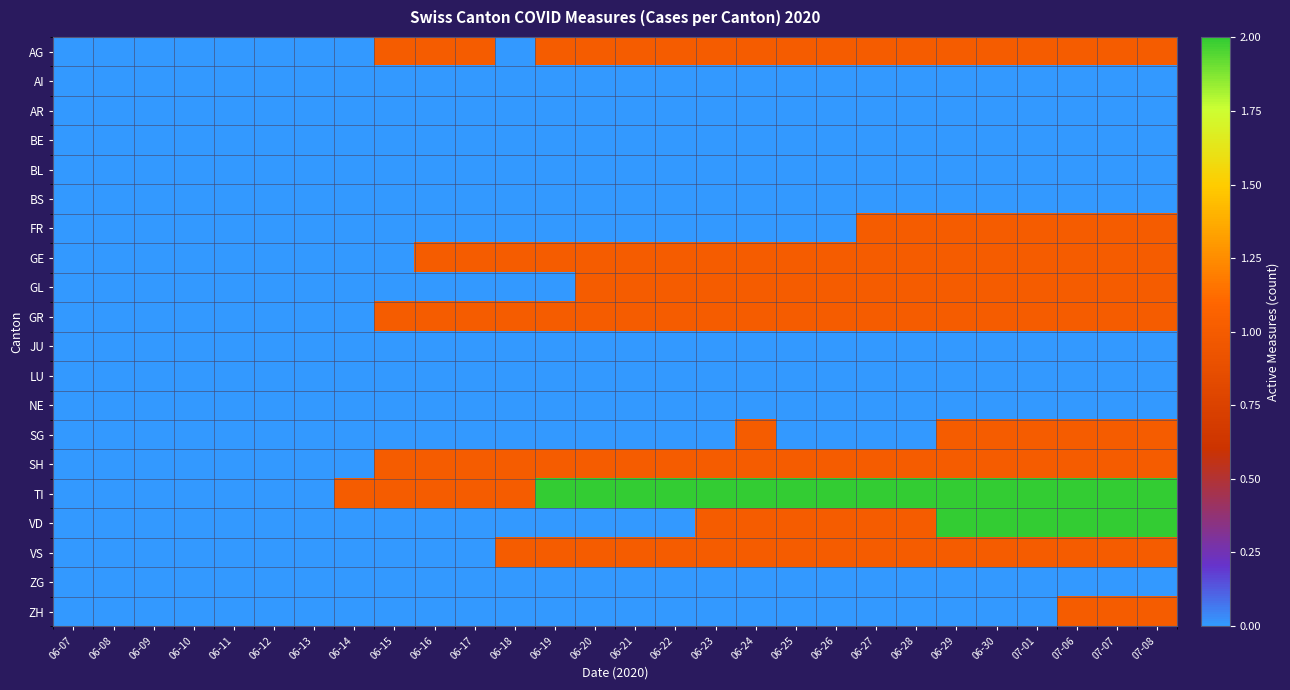

Reading right to left, list all the values displayed in this chart.

AG: 07-08=1	07-07=1	07-06=1	07-01=1	06-30=1	06-29=1	06-28=1	06-27=1	06-26=1	06-25=1	06-24=1	06-23=1	06-22=1	06-21=1	06-20=1	06-19=1	06-18=0	06-17=1	06-16=1	06-15=1	06-14=0	06-13=0	06-12=0	06-11=0	06-10=0	06-09=0	06-08=0	06-07=0
AI: 07-08=0	07-07=0	07-06=0	07-01=0	06-30=0	06-29=0	06-28=0	06-27=0	06-26=0	06-25=0	06-24=0	06-23=0	06-22=0	06-21=0	06-20=0	06-19=0	06-18=0	06-17=0	06-16=0	06-15=0	06-14=0	06-13=0	06-12=0	06-11=0	06-10=0	06-09=0	06-08=0	06-07=0
AR: 07-08=0	07-07=0	07-06=0	07-01=0	06-30=0	06-29=0	06-28=0	06-27=0	06-26=0	06-25=0	06-24=0	06-23=0	06-22=0	06-21=0	06-20=0	06-19=0	06-18=0	06-17=0	06-16=0	06-15=0	06-14=0	06-13=0	06-12=0	06-11=0	06-10=0	06-09=0	06-08=0	06-07=0
BE: 07-08=0	07-07=0	07-06=0	07-01=0	06-30=0	06-29=0	06-28=0	06-27=0	06-26=0	06-25=0	06-24=0	06-23=0	06-22=0	06-21=0	06-20=0	06-19=0	06-18=0	06-17=0	06-16=0	06-15=0	06-14=0	06-13=0	06-12=0	06-11=0	06-10=0	06-09=0	06-08=0	06-07=0
BL: 07-08=0	07-07=0	07-06=0	07-01=0	06-30=0	06-29=0	06-28=0	06-27=0	06-26=0	06-25=0	06-24=0	06-23=0	06-22=0	06-21=0	06-20=0	06-19=0	06-18=0	06-17=0	06-16=0	06-15=0	06-14=0	06-13=0	06-12=0	06-11=0	06-10=0	06-09=0	06-08=0	06-07=0
BS: 07-08=0	07-07=0	07-06=0	07-01=0	06-30=0	06-29=0	06-28=0	06-27=0	06-26=0	06-25=0	06-24=0	06-23=0	06-22=0	06-21=0	06-20=0	06-19=0	06-18=0	06-17=0	06-16=0	06-15=0	06-14=0	06-13=0	06-12=0	06-11=0	06-10=0	06-09=0	06-08=0	06-07=0
FR: 07-08=1	07-07=1	07-06=1	07-01=1	06-30=1	06-29=1	06-28=1	06-27=1	06-26=0	06-25=0	06-24=0	06-23=0	06-22=0	06-21=0	06-20=0	06-19=0	06-18=0	06-17=0	06-16=0	06-15=0	06-14=0	06-13=0	06-12=0	06-11=0	06-10=0	06-09=0	06-08=0	06-07=0
GE: 07-08=1	07-07=1	07-06=1	07-01=1	06-30=1	06-29=1	06-28=1	06-27=1	06-26=1	06-25=1	06-24=1	06-23=1	06-22=1	06-21=1	06-20=1	06-19=1	06-18=1	06-17=1	06-16=1	06-15=0	06-14=0	06-13=0	06-12=0	06-11=0	06-10=0	06-09=0	06-08=0	06-07=0
GL: 07-08=1	07-07=1	07-06=1	07-01=1	06-30=1	06-29=1	06-28=1	06-27=1	06-26=1	06-25=1	06-24=1	06-23=1	06-22=1	06-21=1	06-20=1	06-19=0	06-18=0	06-17=0	06-16=0	06-15=0	06-14=0	06-13=0	06-12=0	06-11=0	06-10=0	06-09=0	06-08=0	06-07=0
GR: 07-08=1	07-07=1	07-06=1	07-01=1	06-30=1	06-29=1	06-28=1	06-27=1	06-26=1	06-25=1	06-24=1	06-23=1	06-22=1	06-21=1	06-20=1	06-19=1	06-18=1	06-17=1	06-16=1	06-15=1	06-14=0	06-13=0	06-12=0	06-11=0	06-10=0	06-09=0	06-08=0	06-07=0
JU: 07-08=0	07-07=0	07-06=0	07-01=0	06-30=0	06-29=0	06-28=0	06-27=0	06-26=0	06-25=0	06-24=0	06-23=0	06-22=0	06-21=0	06-20=0	06-19=0	06-18=0	06-17=0	06-16=0	06-15=0	06-14=0	06-13=0	06-12=0	06-11=0	06-10=0	06-09=0	06-08=0	06-07=0
LU: 07-08=0	07-07=0	07-06=0	07-01=0	06-30=0	06-29=0	06-28=0	06-27=0	06-26=0	06-25=0	06-24=0	06-23=0	06-22=0	06-21=0	06-20=0	06-19=0	06-18=0	06-17=0	06-16=0	06-15=0	06-14=0	06-13=0	06-12=0	06-11=0	06-10=0	06-09=0	06-08=0	06-07=0
NE: 07-08=0	07-07=0	07-06=0	07-01=0	06-30=0	06-29=0	06-28=0	06-27=0	06-26=0	06-25=0	06-24=0	06-23=0	06-22=0	06-21=0	06-20=0	06-19=0	06-18=0	06-17=0	06-16=0	06-15=0	06-14=0	06-13=0	06-12=0	06-11=0	06-10=0	06-09=0	06-08=0	06-07=0
SG: 07-08=1	07-07=1	07-06=1	07-01=1	06-30=1	06-29=1	06-28=0	06-27=0	06-26=0	06-25=0	06-24=1	06-23=0	06-22=0	06-21=0	06-20=0	06-19=0	06-18=0	06-17=0	06-16=0	06-15=0	06-14=0	06-13=0	06-12=0	06-11=0	06-10=0	06-09=0	06-08=0	06-07=0
SH: 07-08=1	07-07=1	07-06=1	07-01=1	06-30=1	06-29=1	06-28=1	06-27=1	06-26=1	06-25=1	06-24=1	06-23=1	06-22=1	06-21=1	06-20=1	06-19=1	06-18=1	06-17=1	06-16=1	06-15=1	06-14=0	06-13=0	06-12=0	06-11=0	06-10=0	06-09=0	06-08=0	06-07=0
TI: 07-08=2	07-07=2	07-06=2	07-01=2	06-30=2	06-29=2	06-28=2	06-27=2	06-26=2	06-25=2	06-24=2	06-23=2	06-22=2	06-21=2	06-20=2	06-19=2	06-18=1	06-17=1	06-16=1	06-15=1	06-14=1	06-13=0	06-12=0	06-11=0	06-10=0	06-09=0	06-08=0	06-07=0
VD: 07-08=2	07-07=2	07-06=2	07-01=2	06-30=2	06-29=2	06-28=1	06-27=1	06-26=1	06-25=1	06-24=1	06-23=1	06-22=0	06-21=0	06-20=0	06-19=0	06-18=0	06-17=0	06-16=0	06-15=0	06-14=0	06-13=0	06-12=0	06-11=0	06-10=0	06-09=0	06-08=0	06-07=0
VS: 07-08=1	07-07=1	07-06=1	07-01=1	06-30=1	06-29=1	06-28=1	06-27=1	06-26=1	06-25=1	06-24=1	06-23=1	06-22=1	06-21=1	06-20=1	06-19=1	06-18=1	06-17=0	06-16=0	06-15=0	06-14=0	06-13=0	06-12=0	06-11=0	06-10=0	06-09=0	06-08=0	06-07=0
ZG: 07-08=0	07-07=0	07-06=0	07-01=0	06-30=0	06-29=0	06-28=0	06-27=0	06-26=0	06-25=0	06-24=0	06-23=0	06-22=0	06-21=0	06-20=0	06-19=0	06-18=0	06-17=0	06-16=0	06-15=0	06-14=0	06-13=0	06-12=0	06-11=0	06-10=0	06-09=0	06-08=0	06-07=0
ZH: 07-08=1	07-07=1	07-06=1	07-01=0	06-30=0	06-29=0	06-28=0	06-27=0	06-26=0	06-25=0	06-24=0	06-23=0	06-22=0	06-21=0	06-20=0	06-19=0	06-18=0	06-17=0	06-16=0	06-15=0	06-14=0	06-13=0	06-12=0	06-11=0	06-10=0	06-09=0	06-08=0	06-07=0